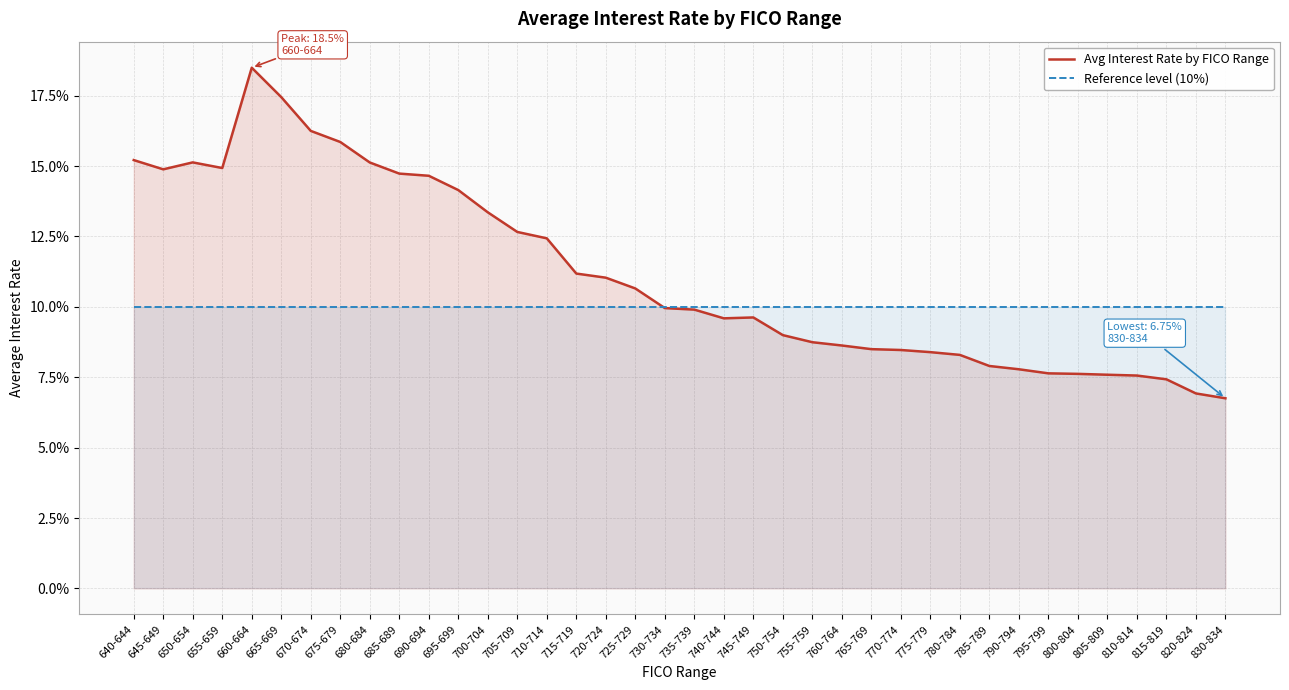

List the series in order of their overall mean, lowest first.

Reference level (10%), Avg Interest Rate by FICO Range